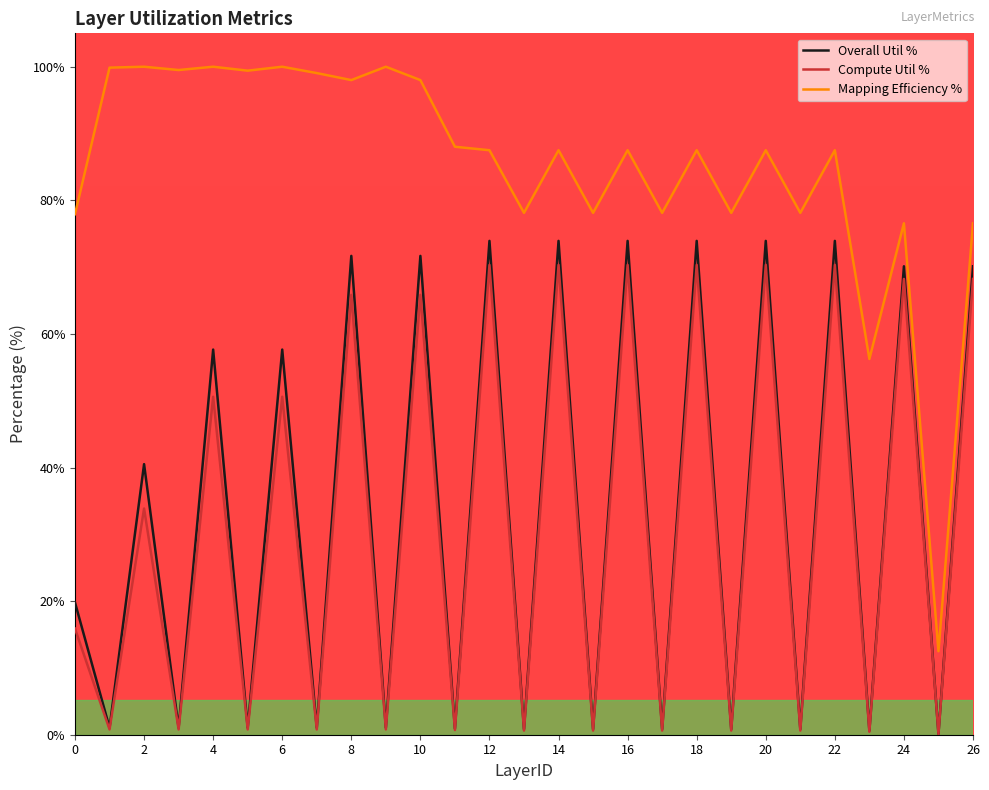

Which series has the largest range (max minus min)?

Mapping Efficiency %